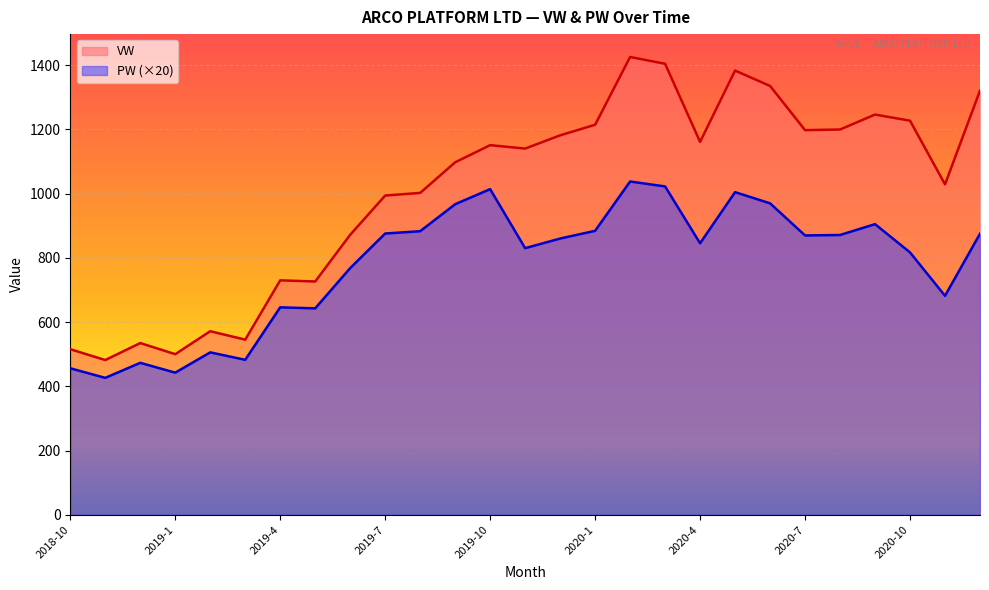

Which category has the lowest value across all series?

2018-11